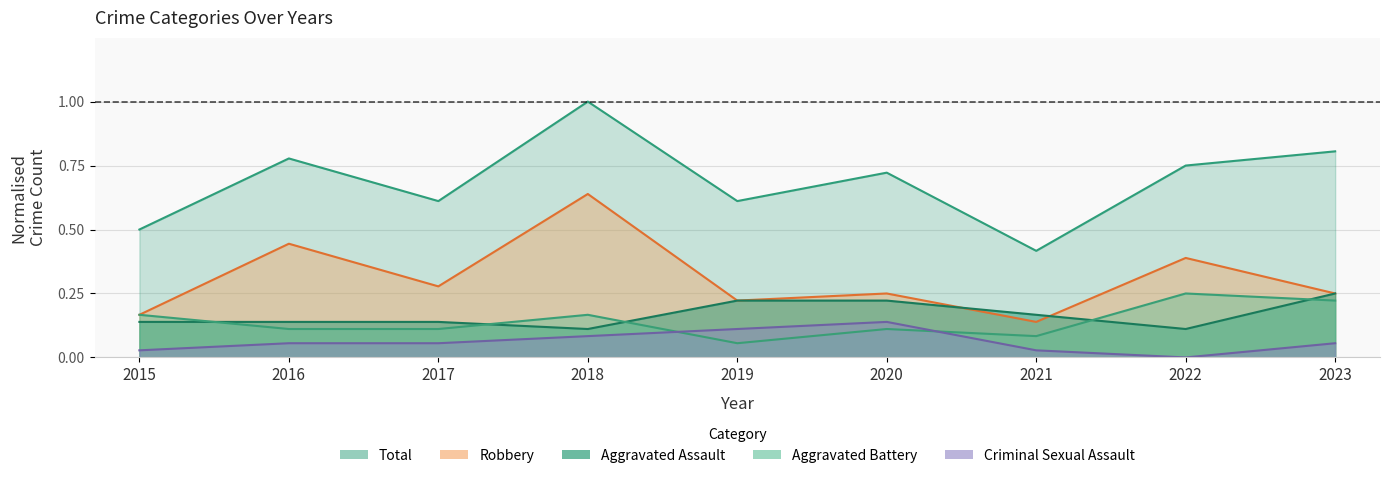

Is the value of Aggravated Assault at 2017 greater than the value of Criminal Sexual Assault at 2023?

Yes